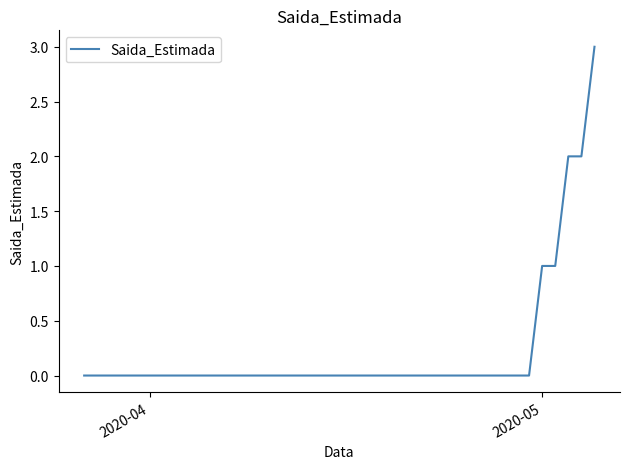

What is the maximum value shown in the chart?

3